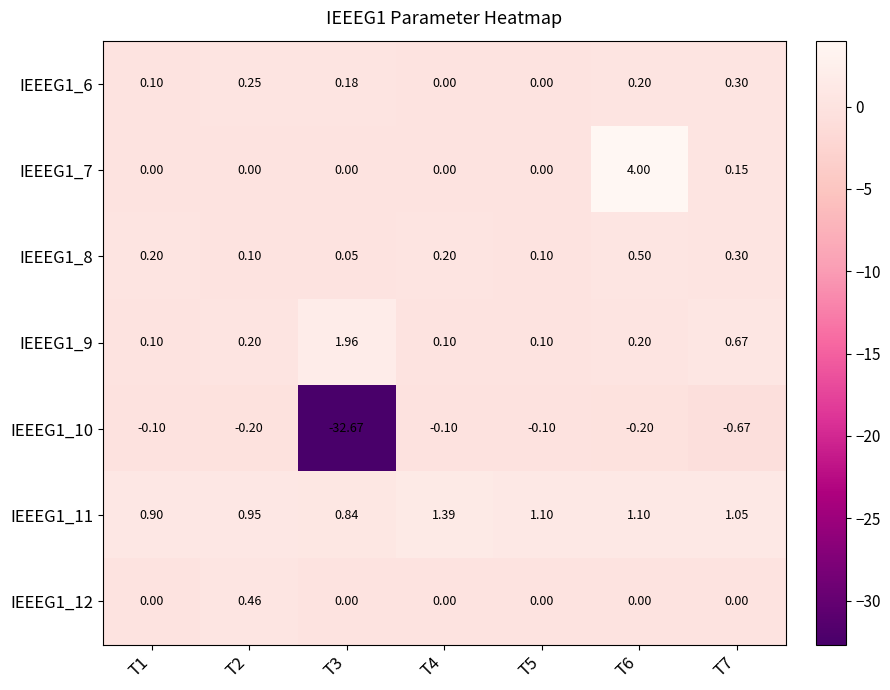

Is the value of IEEEG1_9 at T1 greater than the value of IEEEG1_6 at T3?

No